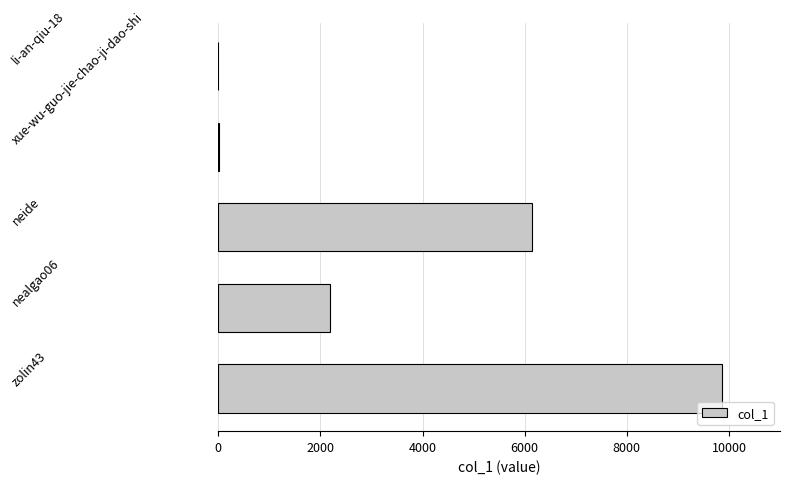

How many distinct data groups are displayed?

1